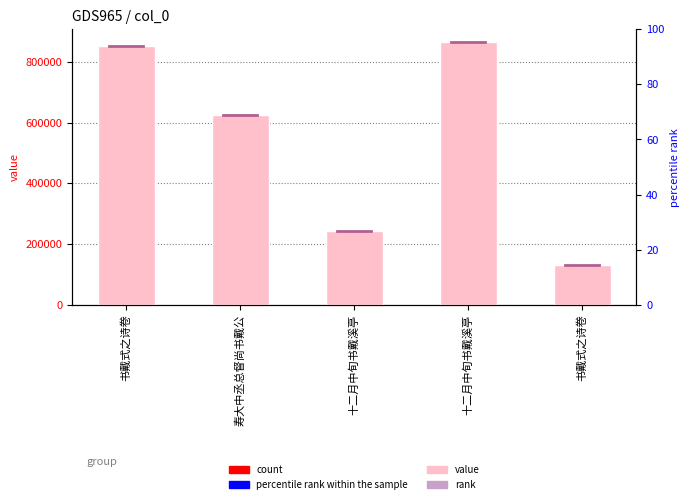

Read the value at 书戴式之诗卷, to the nearest 50.

853400